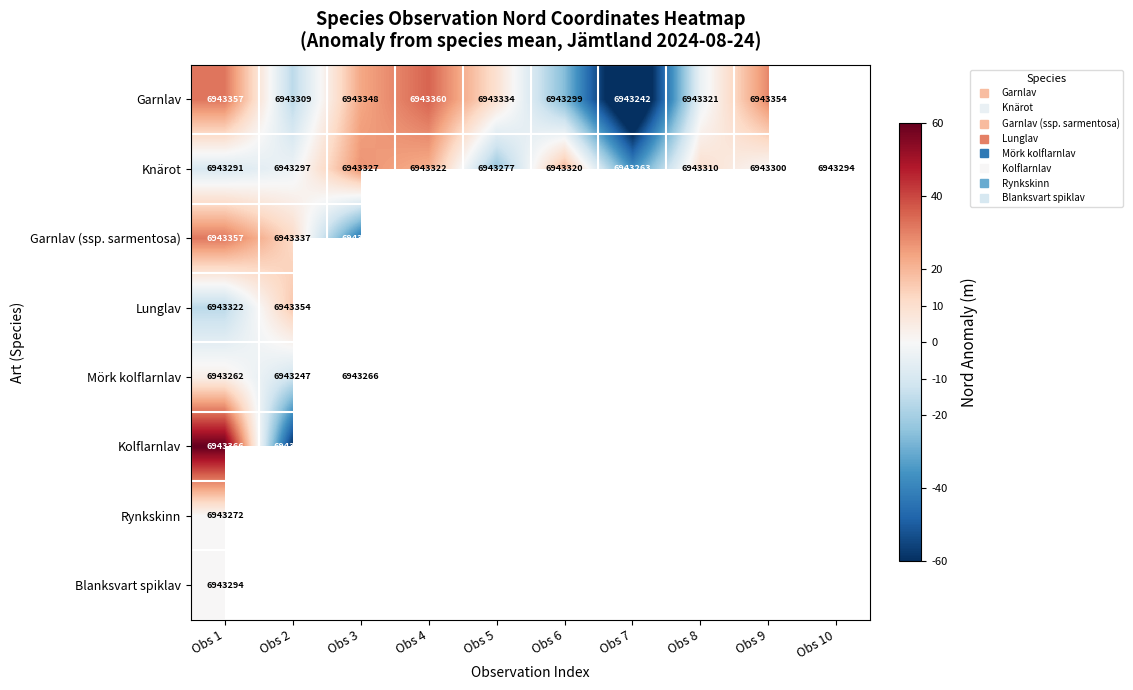

What is the difference between the maximum and minimum values in the Lunglav series?

32.0